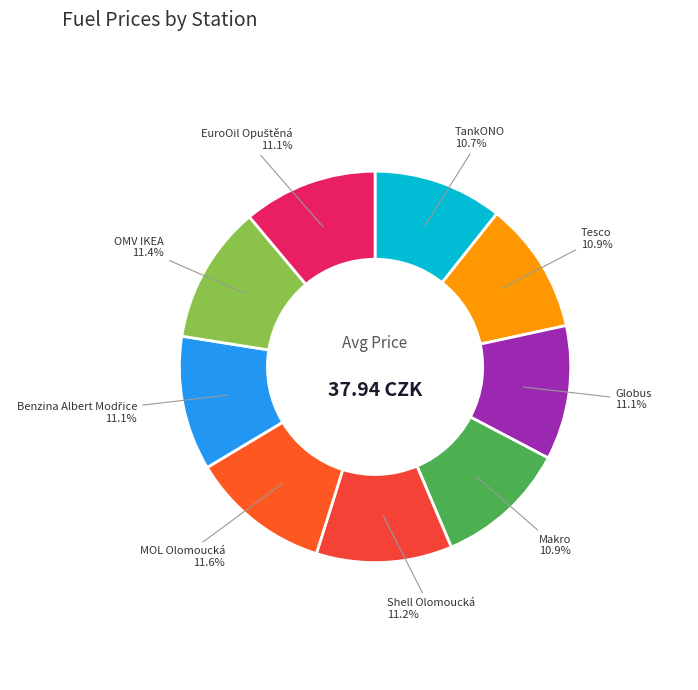

Which slice is the smallest?

TankONO